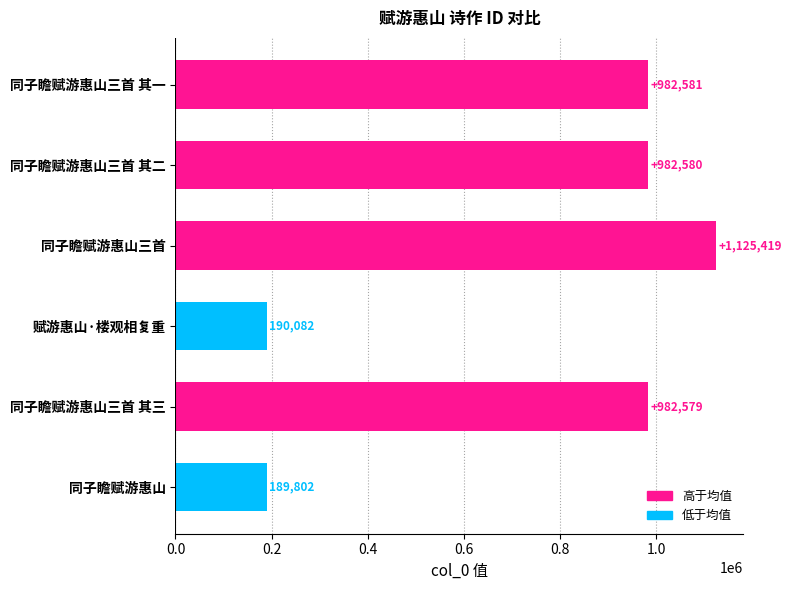

Rank the categories by value from lowest to highest.

同子瞻赋游惠山, 赋游惠山·楼观相复重, 同子瞻赋游惠山三首 其三, 同子瞻赋游惠山三首 其二, 同子瞻赋游惠山三首 其一, 同子瞻赋游惠山三首